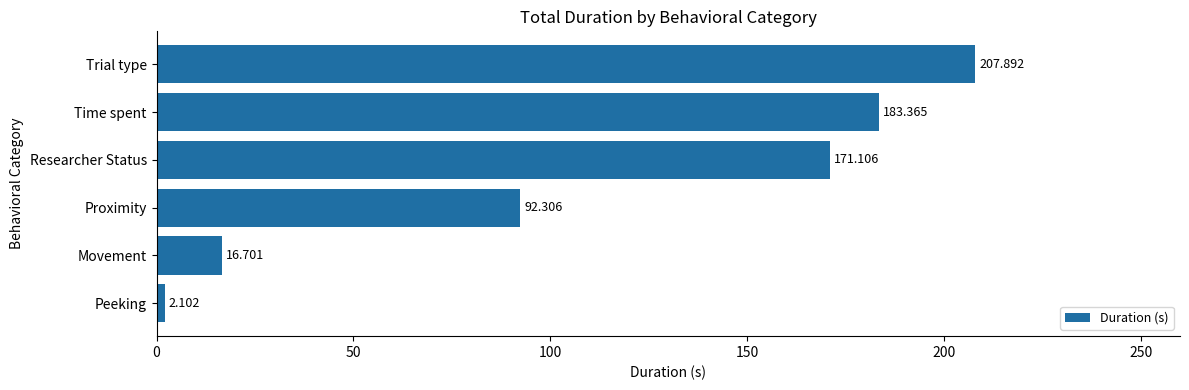

Does the chart contain stacked bars?

No